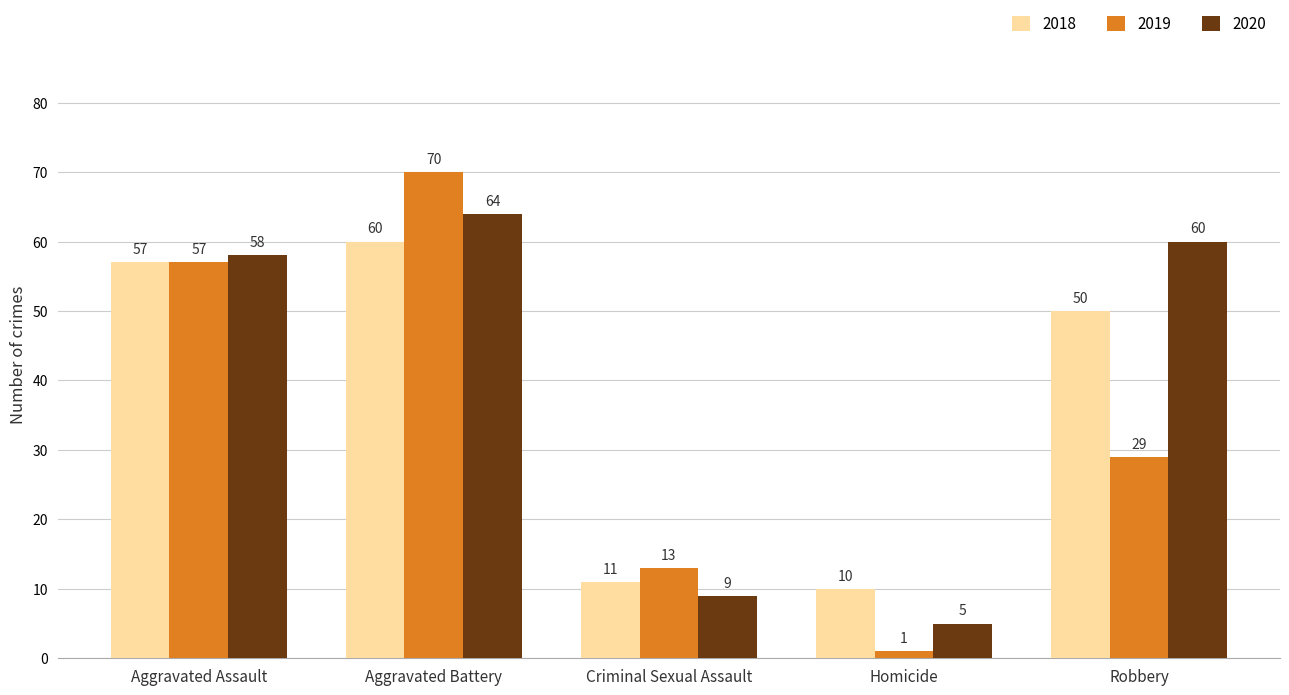

What is the difference between the maximum and minimum values in the 2019 series?

69